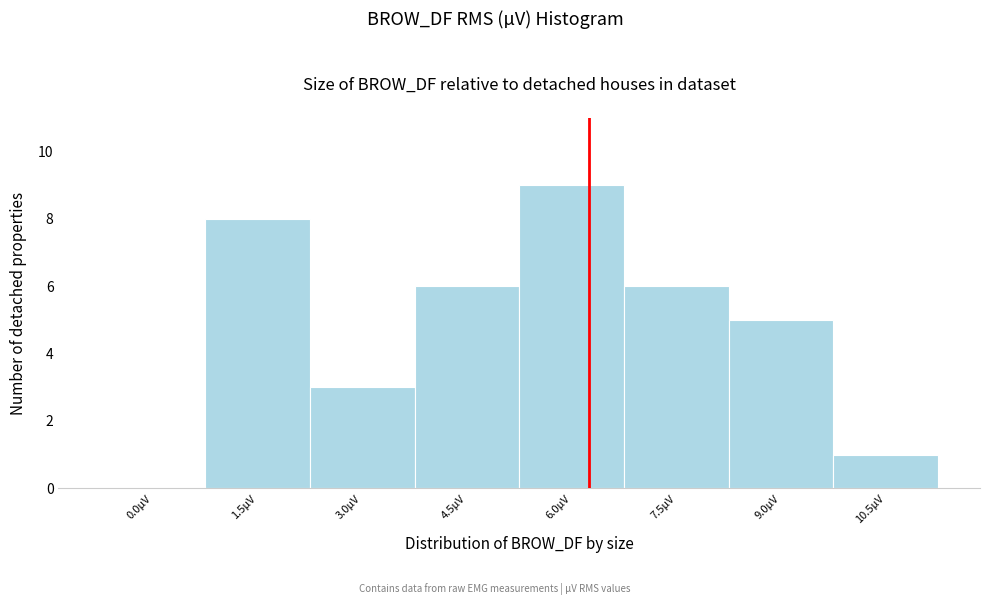

Reading right to left, extract all data points from this chart.

10.5µV=1	9.0µV=5	7.5µV=6	6.0µV=9	4.5µV=6	3.0µV=3	1.5µV=8	0.0µV=0